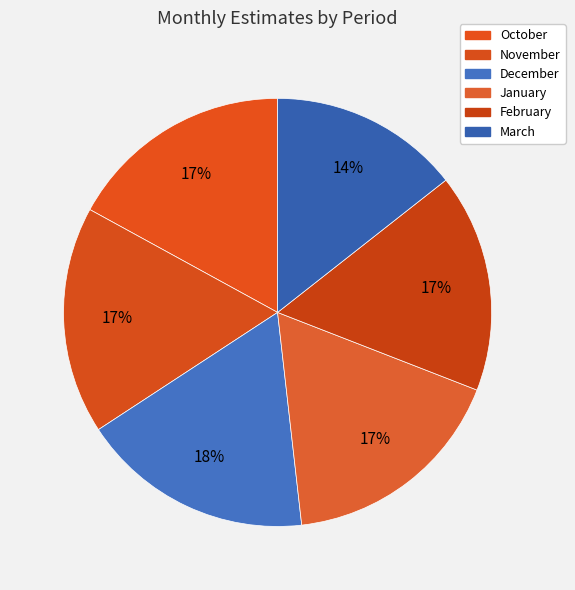

What is the ratio of the value at January to the value at February?

1.0